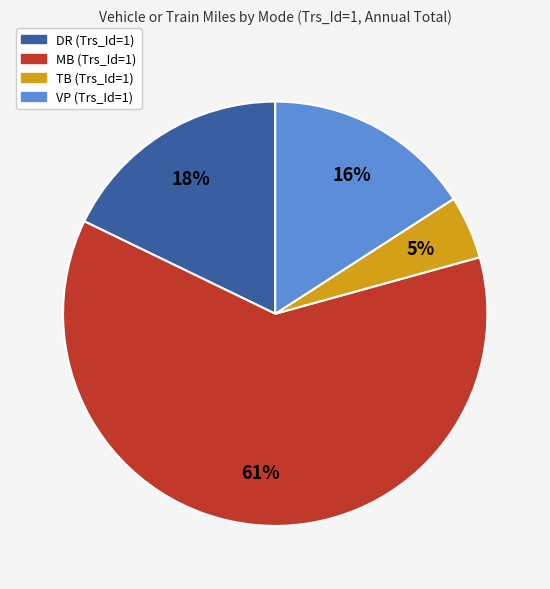

Approximately how many times larger is the value at MB (Trs_Id=1) compared to DR (Trs_Id=1)?

3.4